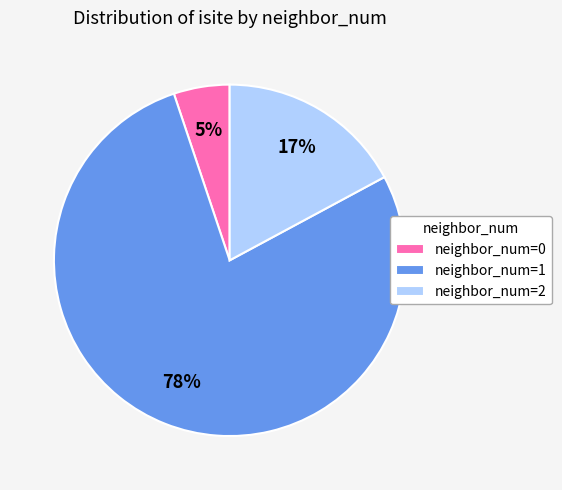

Do neighbor_num=0 and neighbor_num=1 together represent more than half of the pie?

Yes